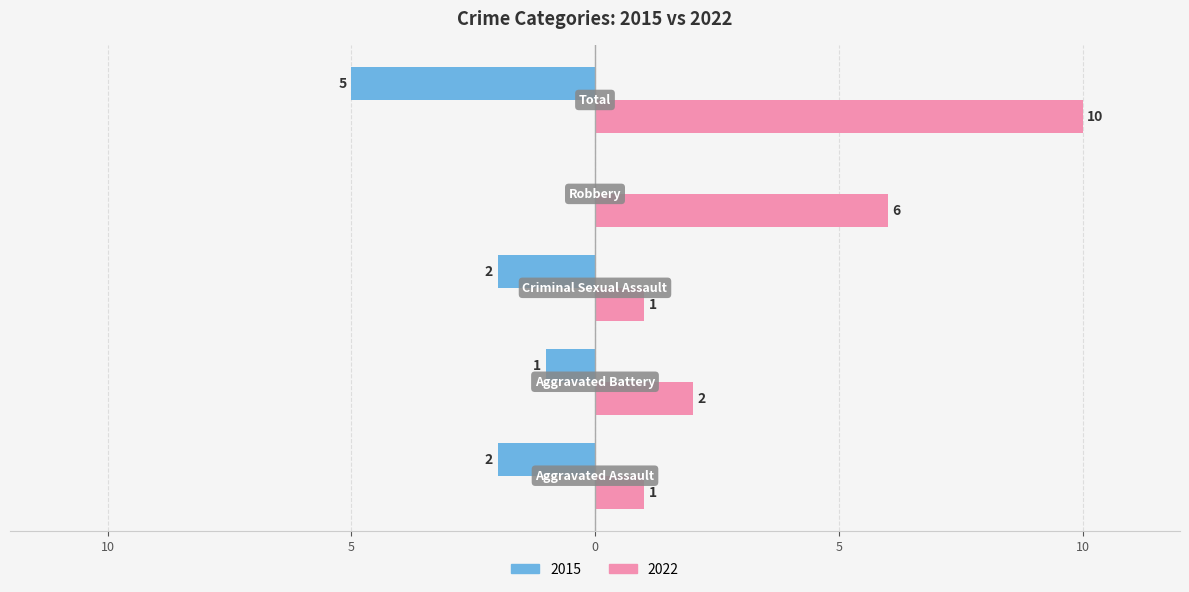

What are all the series names shown in the legend?

2015, 2022